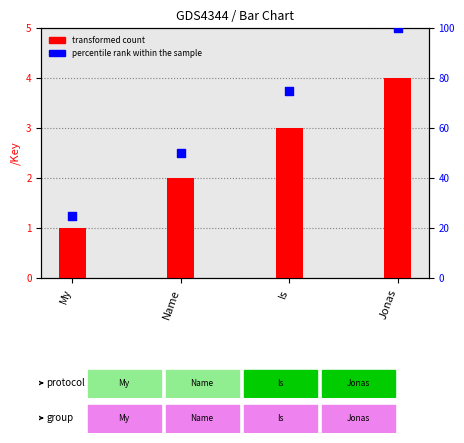

Which series has the largest total across all categories?

percentile rank within the sample